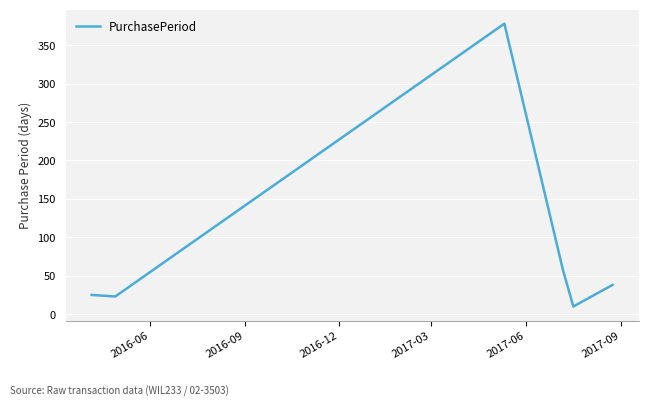

True or false: the data has more than 2 interior local peaks.

False